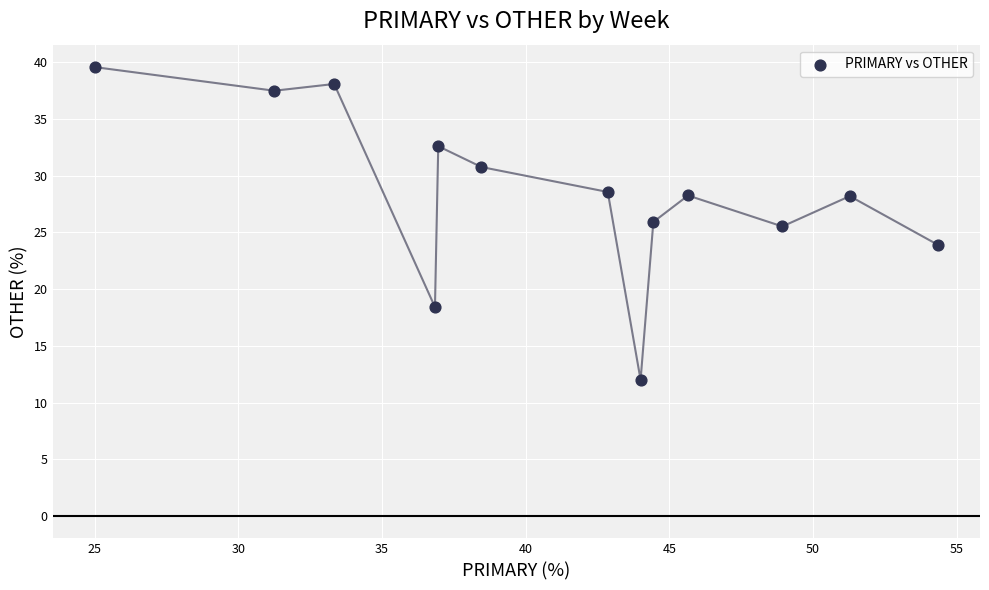

What is the range of X values (max minus min)?

29.3